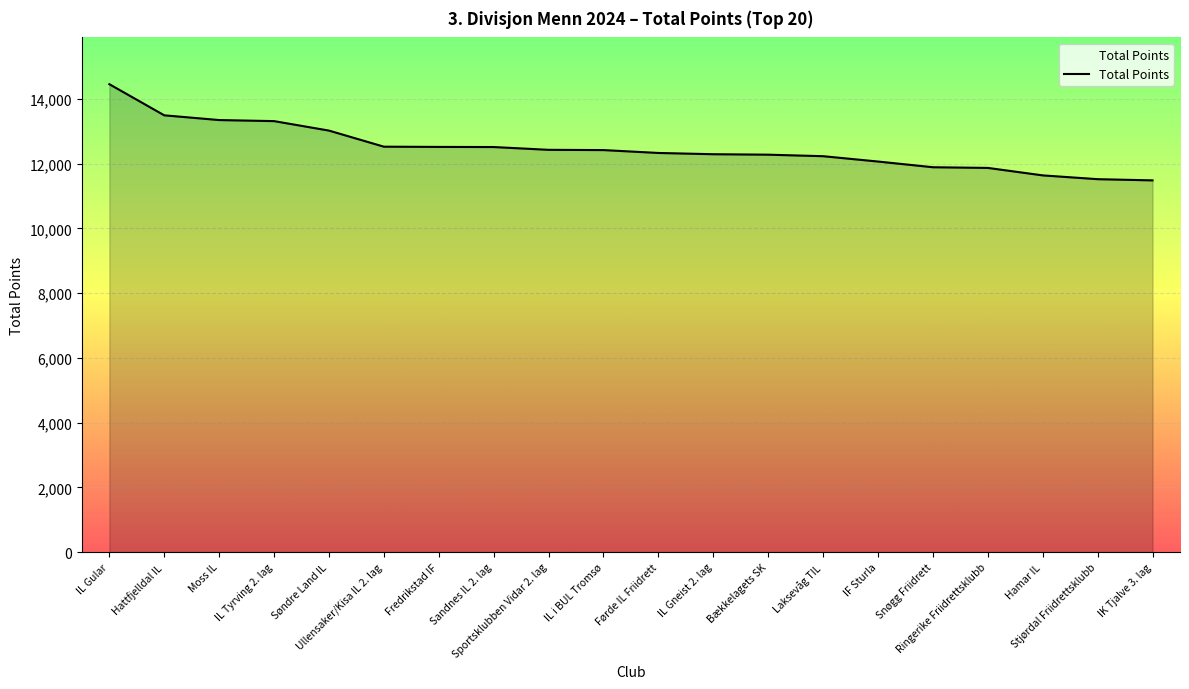

What is the maximum value shown in the chart?

14457